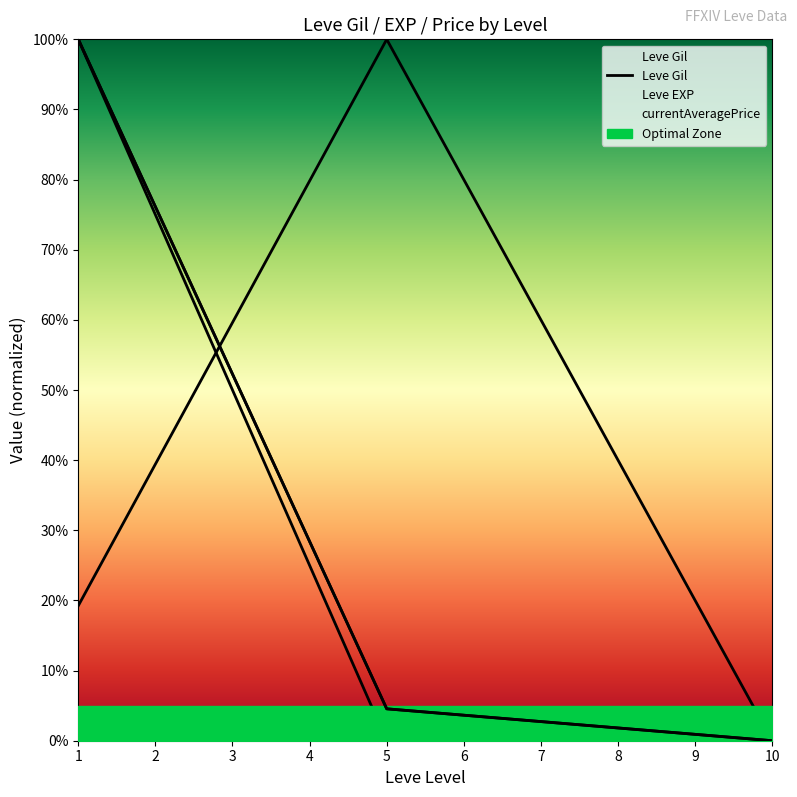

What is the greatest value displayed?

100.0